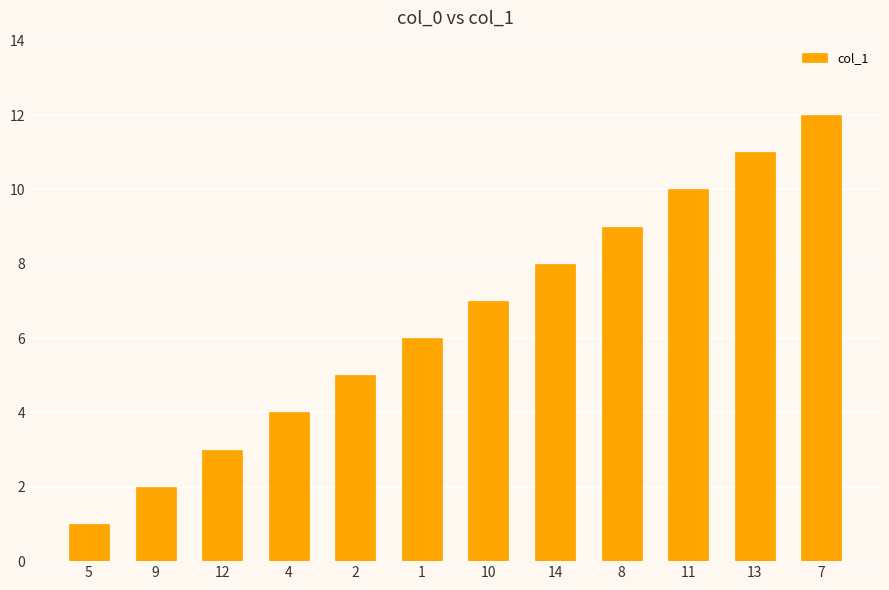

How many categories are shown in the chart?

12